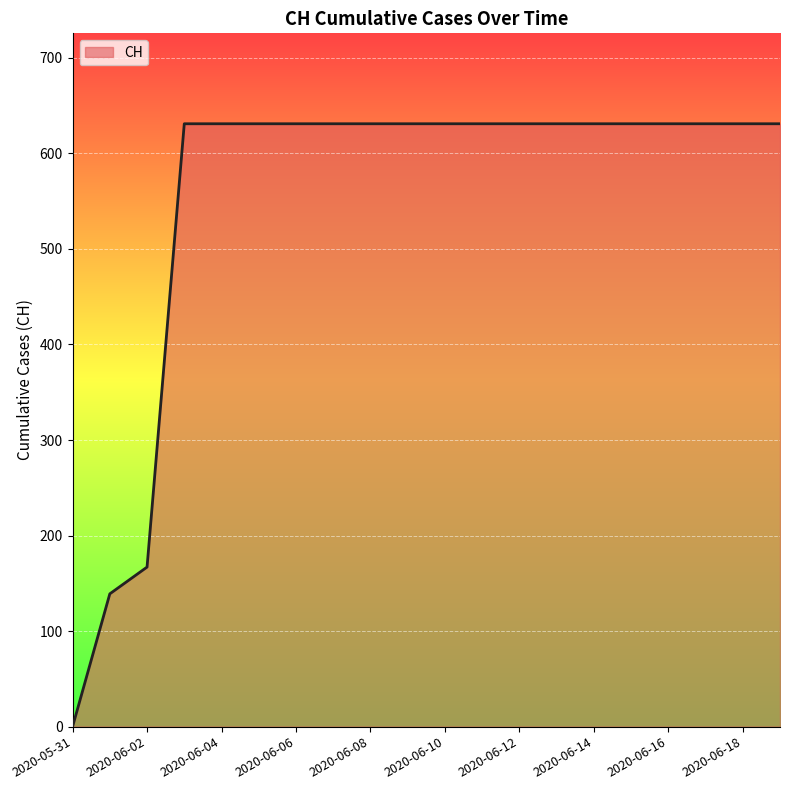

Is this an area chart (filled region under the line)?

Yes